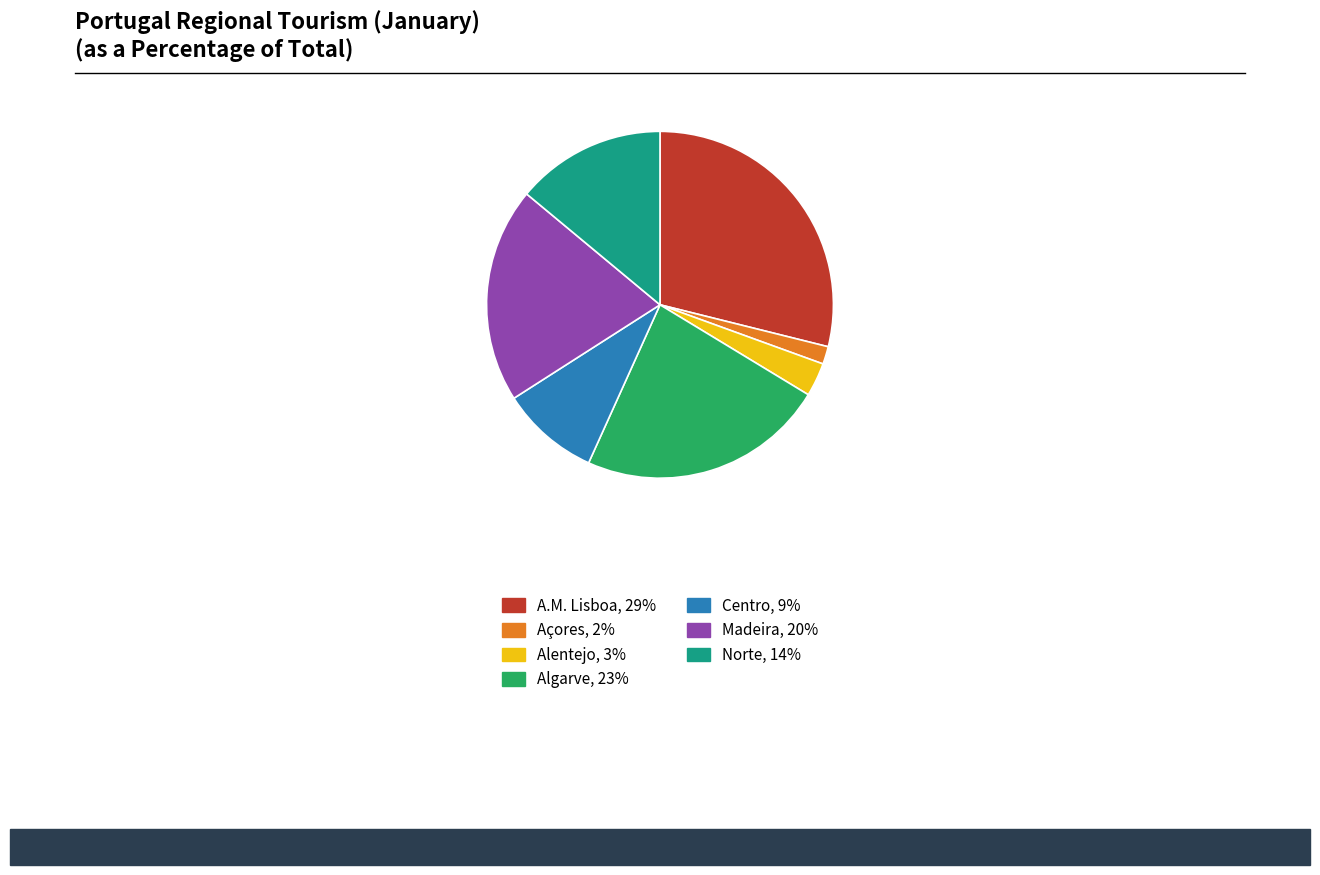

Is Madeira the majority of the pie?

No